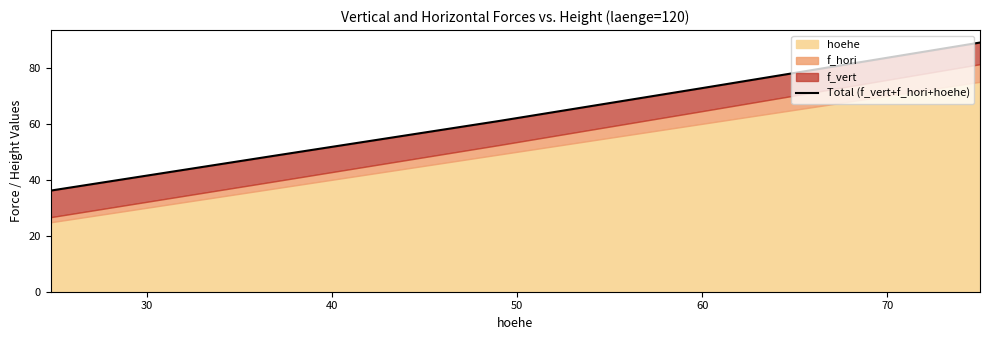

How many categories are shown in the chart?

5